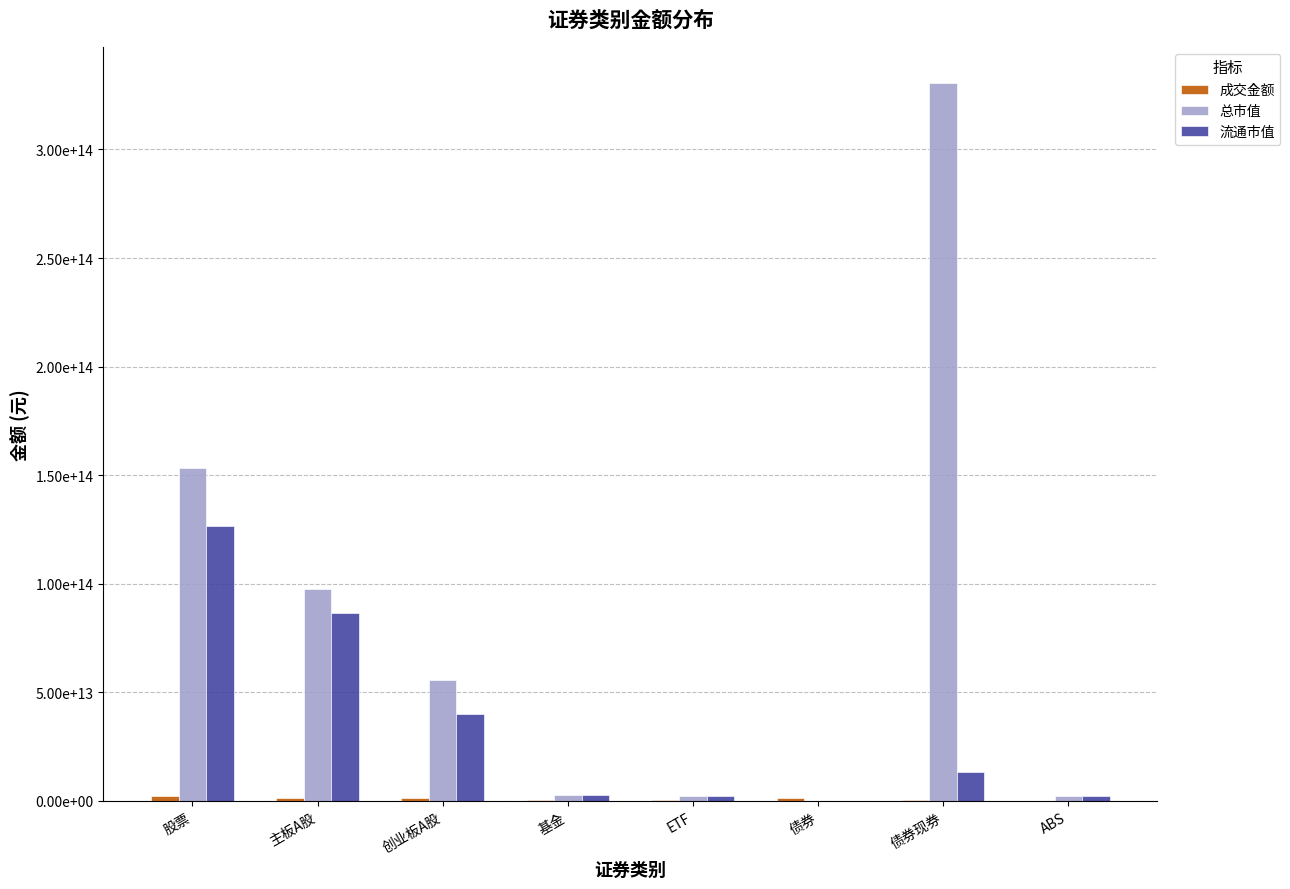

Are the bars horizontal?

No